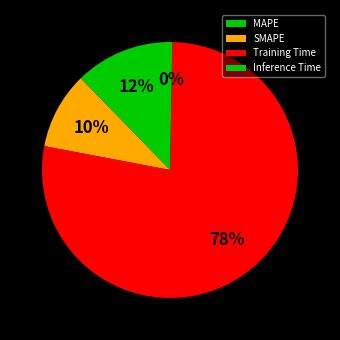

How many segments does this pie chart have?

4